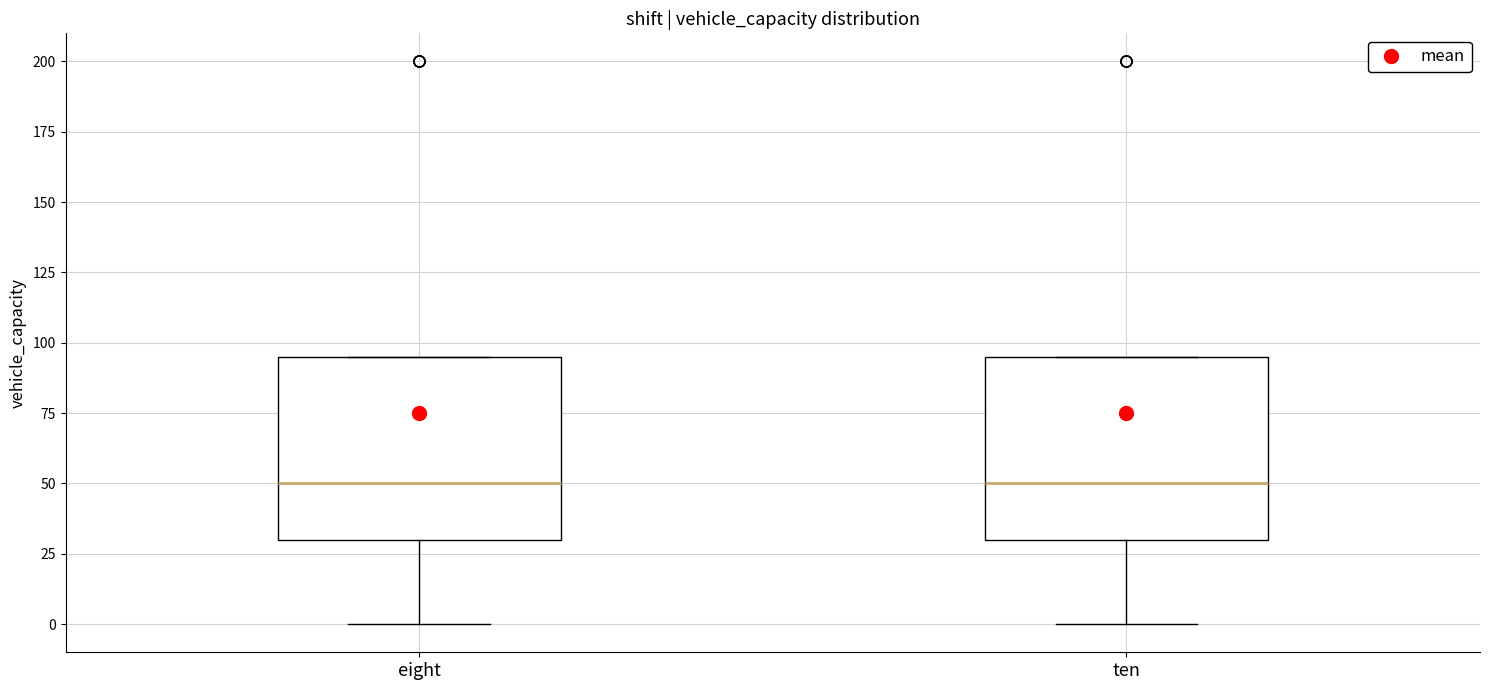

Reading left to right, transcribe this box plot: for each box, give where its median line is, the range the box spans, and where its two whiskers end, as read against the y-axis. The values are not printed on the chart, so give them approximately, as read against the axis.

eight: median 50, box 30 to 95, whiskers 0 to 95
ten: median 50, box 30 to 95, whiskers 0 to 95